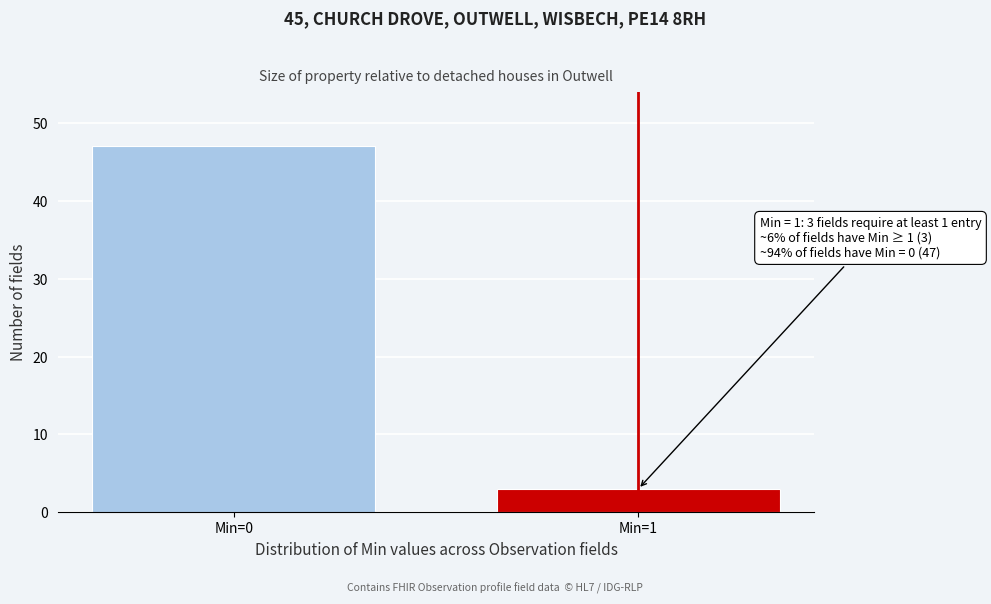

Reading right to left, what are all the values shown in this chart?

Min=1=3	Min=0=47